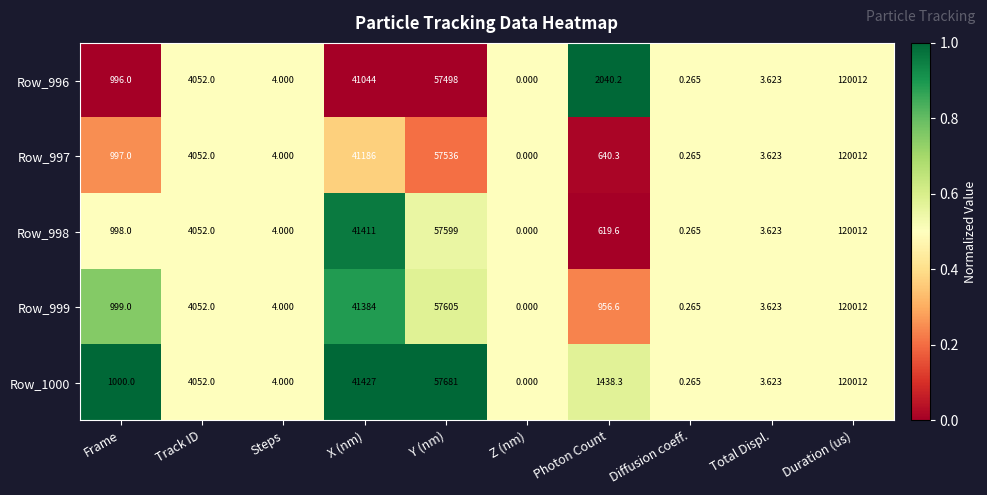

At which label is Row_996 closest to 60006?

Y (nm)